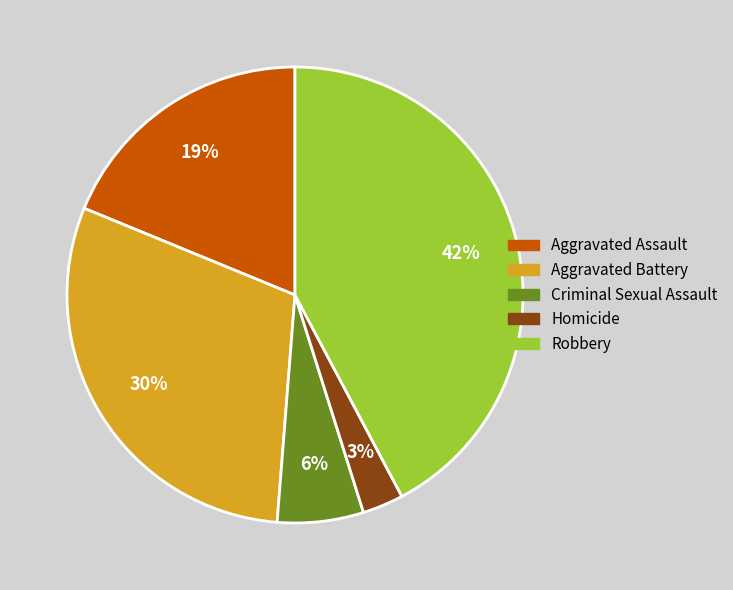

Approximately how many times larger is the value at Robbery compared to Aggravated Battery?

1.4